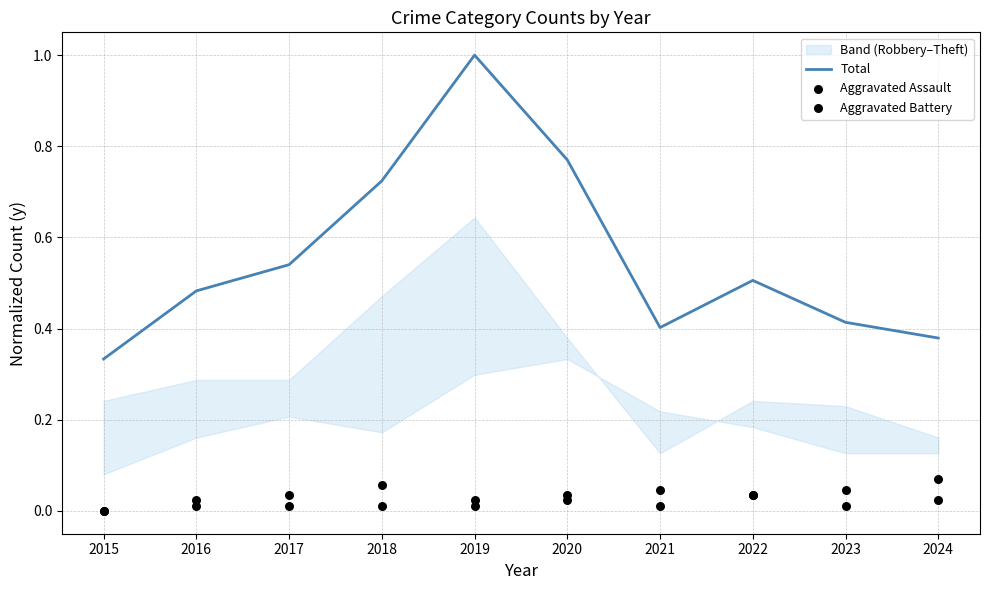

Which series has the largest total across all categories?

Total